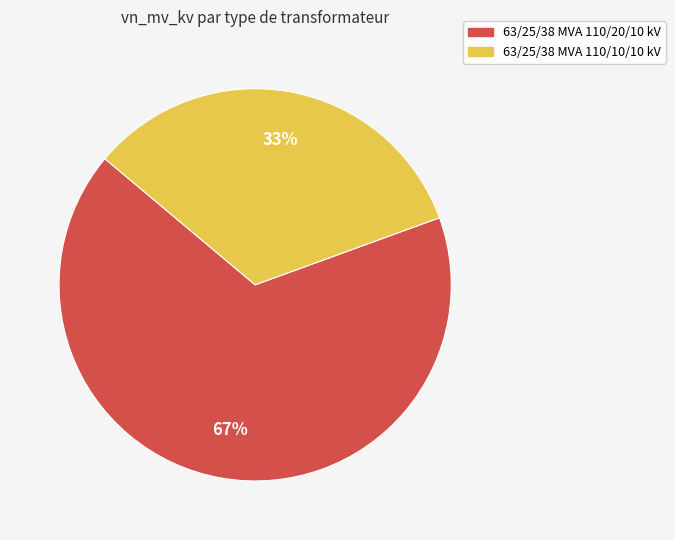

To the nearest percent, what is the average slice percentage?

50%